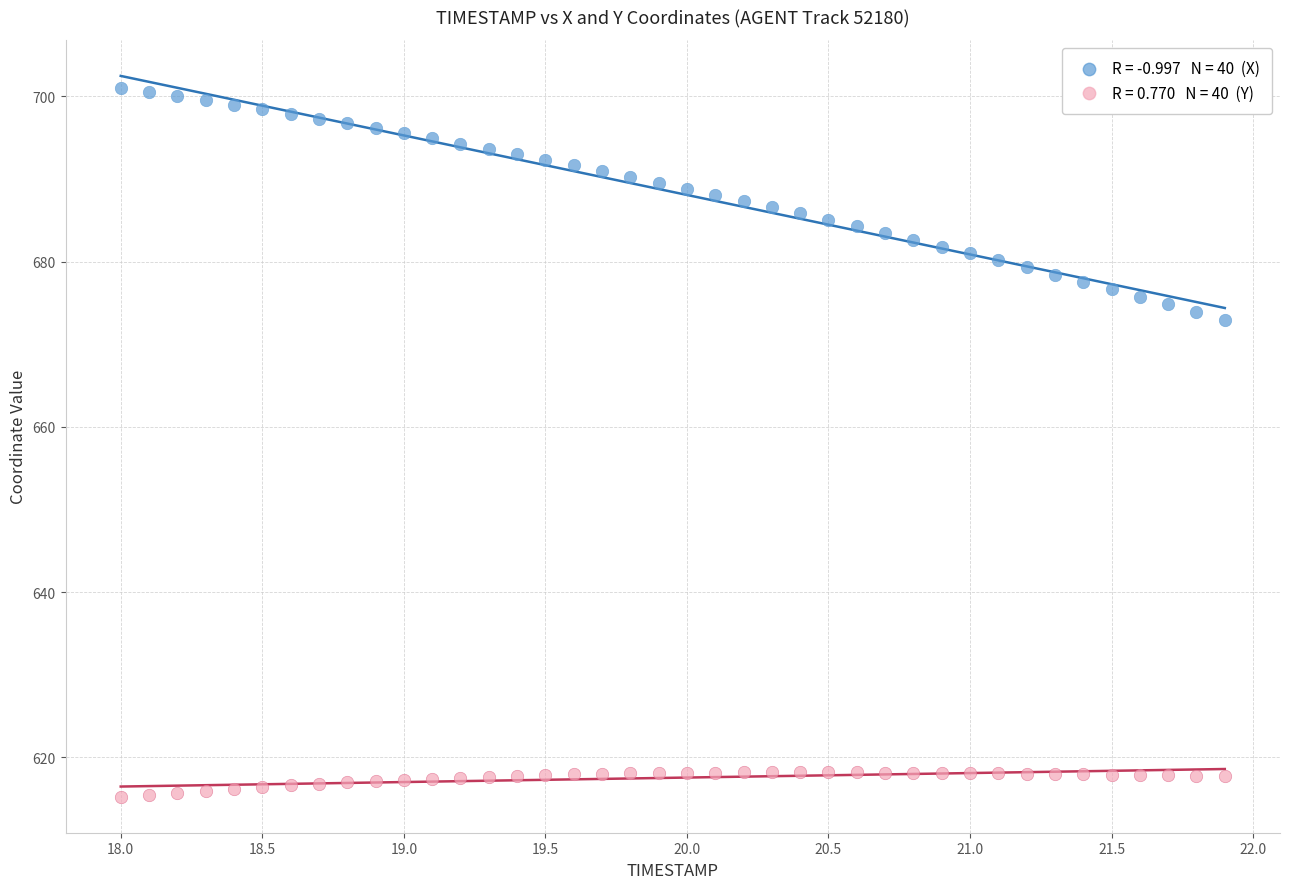

Across all data points, what is the range of X values (max minus min)?

3.9